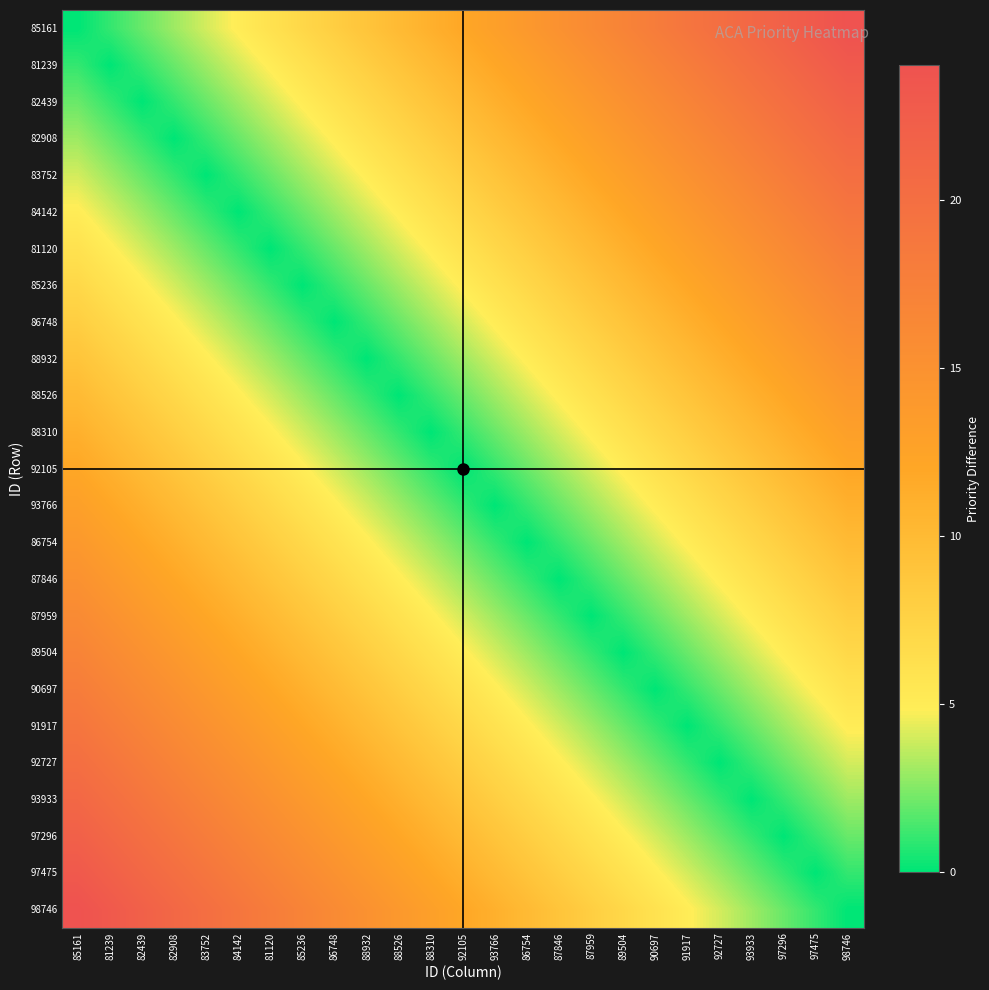

Reading left to right, what are all the values shown in this chart?

85161: 85161=0	81239=1	82439=2	82908=3	83752=4	84142=5	81120=6	85236=7	86748=8	88932=9	88526=10	88310=11	92105=12	93766=13	86754=14	87846=15	87959=16	89504=17	90697=18	91917=19	92727=20	93933=21	97296=22	97475=23	98746=24
81239: 85161=1	81239=0	82439=1	82908=2	83752=3	84142=4	81120=5	85236=6	86748=7	88932=8	88526=9	88310=10	92105=11	93766=12	86754=13	87846=14	87959=15	89504=16	90697=17	91917=18	92727=19	93933=20	97296=21	97475=22	98746=23
82439: 85161=2	81239=1	82439=0	82908=1	83752=2	84142=3	81120=4	85236=5	86748=6	88932=7	88526=8	88310=9	92105=10	93766=11	86754=12	87846=13	87959=14	89504=15	90697=16	91917=17	92727=18	93933=19	97296=20	97475=21	98746=22
82908: 85161=3	81239=2	82439=1	82908=0	83752=1	84142=2	81120=3	85236=4	86748=5	88932=6	88526=7	88310=8	92105=9	93766=10	86754=11	87846=12	87959=13	89504=14	90697=15	91917=16	92727=17	93933=18	97296=19	97475=20	98746=21
83752: 85161=4	81239=3	82439=2	82908=1	83752=0	84142=1	81120=2	85236=3	86748=4	88932=5	88526=6	88310=7	92105=8	93766=9	86754=10	87846=11	87959=12	89504=13	90697=14	91917=15	92727=16	93933=17	97296=18	97475=19	98746=20
84142: 85161=5	81239=4	82439=3	82908=2	83752=1	84142=0	81120=1	85236=2	86748=3	88932=4	88526=5	88310=6	92105=7	93766=8	86754=9	87846=10	87959=11	89504=12	90697=13	91917=14	92727=15	93933=16	97296=17	97475=18	98746=19
81120: 85161=6	81239=5	82439=4	82908=3	83752=2	84142=1	81120=0	85236=1	86748=2	88932=3	88526=4	88310=5	92105=6	93766=7	86754=8	87846=9	87959=10	89504=11	90697=12	91917=13	92727=14	93933=15	97296=16	97475=17	98746=18
85236: 85161=7	81239=6	82439=5	82908=4	83752=3	84142=2	81120=1	85236=0	86748=1	88932=2	88526=3	88310=4	92105=5	93766=6	86754=7	87846=8	87959=9	89504=10	90697=11	91917=12	92727=13	93933=14	97296=15	97475=16	98746=17
86748: 85161=8	81239=7	82439=6	82908=5	83752=4	84142=3	81120=2	85236=1	86748=0	88932=1	88526=2	88310=3	92105=4	93766=5	86754=6	87846=7	87959=8	89504=9	90697=10	91917=11	92727=12	93933=13	97296=14	97475=15	98746=16
88932: 85161=9	81239=8	82439=7	82908=6	83752=5	84142=4	81120=3	85236=2	86748=1	88932=0	88526=1	88310=2	92105=3	93766=4	86754=5	87846=6	87959=7	89504=8	90697=9	91917=10	92727=11	93933=12	97296=13	97475=14	98746=15
88526: 85161=10	81239=9	82439=8	82908=7	83752=6	84142=5	81120=4	85236=3	86748=2	88932=1	88526=0	88310=1	92105=2	93766=3	86754=4	87846=5	87959=6	89504=7	90697=8	91917=9	92727=10	93933=11	97296=12	97475=13	98746=14
88310: 85161=11	81239=10	82439=9	82908=8	83752=7	84142=6	81120=5	85236=4	86748=3	88932=2	88526=1	88310=0	92105=1	93766=2	86754=3	87846=4	87959=5	89504=6	90697=7	91917=8	92727=9	93933=10	97296=11	97475=12	98746=13
92105: 85161=12	81239=11	82439=10	82908=9	83752=8	84142=7	81120=6	85236=5	86748=4	88932=3	88526=2	88310=1	92105=0	93766=1	86754=2	87846=3	87959=4	89504=5	90697=6	91917=7	92727=8	93933=9	97296=10	97475=11	98746=12
93766: 85161=13	81239=12	82439=11	82908=10	83752=9	84142=8	81120=7	85236=6	86748=5	88932=4	88526=3	88310=2	92105=1	93766=0	86754=1	87846=2	87959=3	89504=4	90697=5	91917=6	92727=7	93933=8	97296=9	97475=10	98746=11
86754: 85161=14	81239=13	82439=12	82908=11	83752=10	84142=9	81120=8	85236=7	86748=6	88932=5	88526=4	88310=3	92105=2	93766=1	86754=0	87846=1	87959=2	89504=3	90697=4	91917=5	92727=6	93933=7	97296=8	97475=9	98746=10
87846: 85161=15	81239=14	82439=13	82908=12	83752=11	84142=10	81120=9	85236=8	86748=7	88932=6	88526=5	88310=4	92105=3	93766=2	86754=1	87846=0	87959=1	89504=2	90697=3	91917=4	92727=5	93933=6	97296=7	97475=8	98746=9
87959: 85161=16	81239=15	82439=14	82908=13	83752=12	84142=11	81120=10	85236=9	86748=8	88932=7	88526=6	88310=5	92105=4	93766=3	86754=2	87846=1	87959=0	89504=1	90697=2	91917=3	92727=4	93933=5	97296=6	97475=7	98746=8
89504: 85161=17	81239=16	82439=15	82908=14	83752=13	84142=12	81120=11	85236=10	86748=9	88932=8	88526=7	88310=6	92105=5	93766=4	86754=3	87846=2	87959=1	89504=0	90697=1	91917=2	92727=3	93933=4	97296=5	97475=6	98746=7
90697: 85161=18	81239=17	82439=16	82908=15	83752=14	84142=13	81120=12	85236=11	86748=10	88932=9	88526=8	88310=7	92105=6	93766=5	86754=4	87846=3	87959=2	89504=1	90697=0	91917=1	92727=2	93933=3	97296=4	97475=5	98746=6
91917: 85161=19	81239=18	82439=17	82908=16	83752=15	84142=14	81120=13	85236=12	86748=11	88932=10	88526=9	88310=8	92105=7	93766=6	86754=5	87846=4	87959=3	89504=2	90697=1	91917=0	92727=1	93933=2	97296=3	97475=4	98746=5
92727: 85161=20	81239=19	82439=18	82908=17	83752=16	84142=15	81120=14	85236=13	86748=12	88932=11	88526=10	88310=9	92105=8	93766=7	86754=6	87846=5	87959=4	89504=3	90697=2	91917=1	92727=0	93933=1	97296=2	97475=3	98746=4
93933: 85161=21	81239=20	82439=19	82908=18	83752=17	84142=16	81120=15	85236=14	86748=13	88932=12	88526=11	88310=10	92105=9	93766=8	86754=7	87846=6	87959=5	89504=4	90697=3	91917=2	92727=1	93933=0	97296=1	97475=2	98746=3
97296: 85161=22	81239=21	82439=20	82908=19	83752=18	84142=17	81120=16	85236=15	86748=14	88932=13	88526=12	88310=11	92105=10	93766=9	86754=8	87846=7	87959=6	89504=5	90697=4	91917=3	92727=2	93933=1	97296=0	97475=1	98746=2
97475: 85161=23	81239=22	82439=21	82908=20	83752=19	84142=18	81120=17	85236=16	86748=15	88932=14	88526=13	88310=12	92105=11	93766=10	86754=9	87846=8	87959=7	89504=6	90697=5	91917=4	92727=3	93933=2	97296=1	97475=0	98746=1
98746: 85161=24	81239=23	82439=22	82908=21	83752=20	84142=19	81120=18	85236=17	86748=16	88932=15	88526=14	88310=13	92105=12	93766=11	86754=10	87846=9	87959=8	89504=7	90697=6	91917=5	92727=4	93933=3	97296=2	97475=1	98746=0